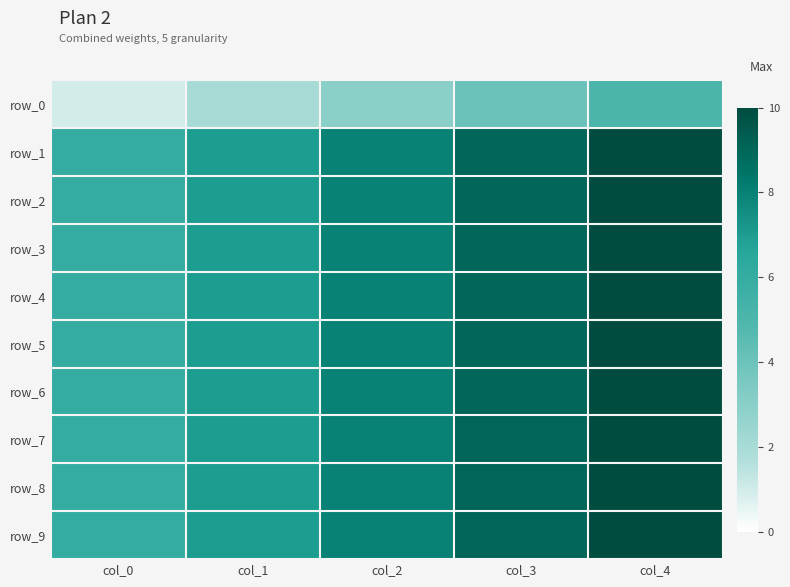

Reading left to right, extract all data points from this chart.

row_0: col_0=1	col_1=2	col_2=3	col_3=4	col_4=5
row_1: col_0=6	col_1=7	col_2=8	col_3=9	col_4=10
row_2: col_0=6	col_1=7	col_2=8	col_3=9	col_4=10
row_3: col_0=6	col_1=7	col_2=8	col_3=9	col_4=10
row_4: col_0=6	col_1=7	col_2=8	col_3=9	col_4=10
row_5: col_0=6	col_1=7	col_2=8	col_3=9	col_4=10
row_6: col_0=6	col_1=7	col_2=8	col_3=9	col_4=10
row_7: col_0=6	col_1=7	col_2=8	col_3=9	col_4=10
row_8: col_0=6	col_1=7	col_2=8	col_3=9	col_4=10
row_9: col_0=6	col_1=7	col_2=8	col_3=9	col_4=10